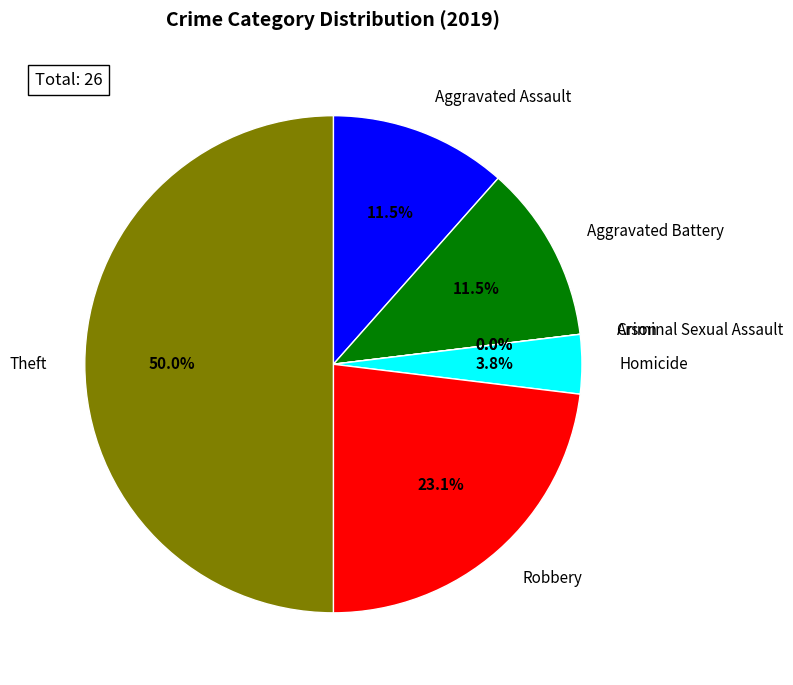

What is the change in value from Aggravated Battery to Robbery?

+3